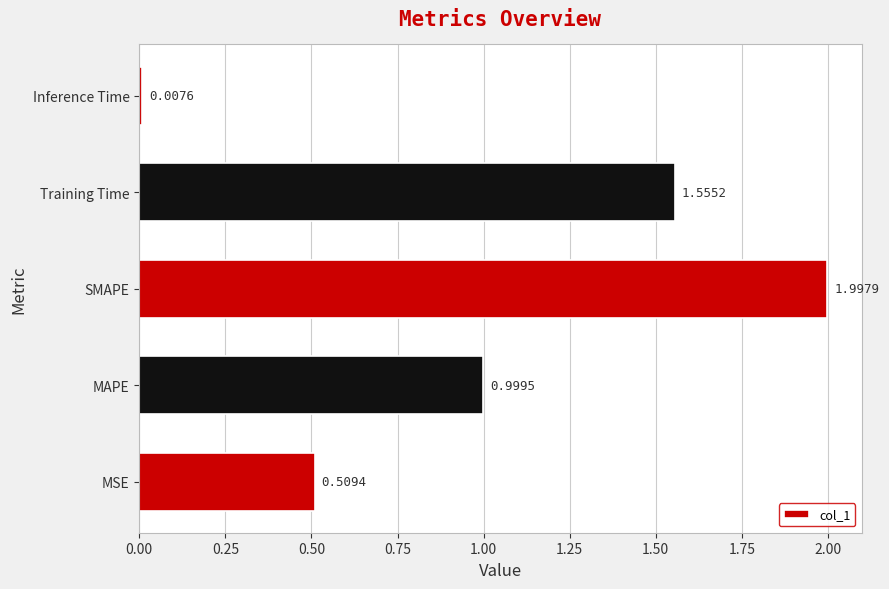

List the labels in order of value, smallest first.

Inference Time, MSE, MAPE, Training Time, SMAPE